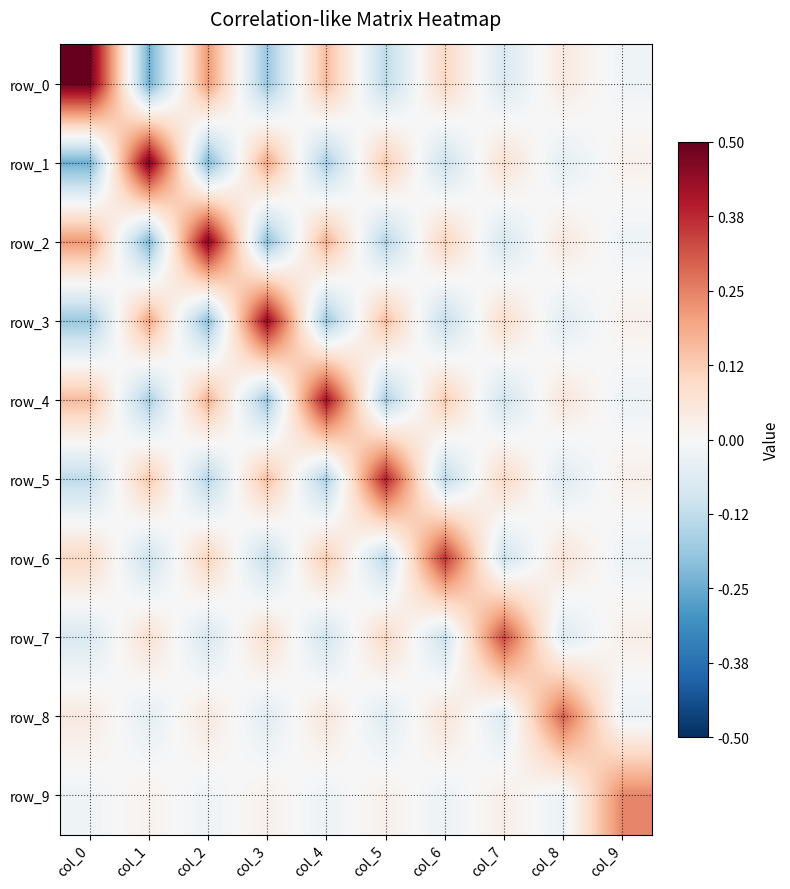

Count the number of data series in this chart.

10